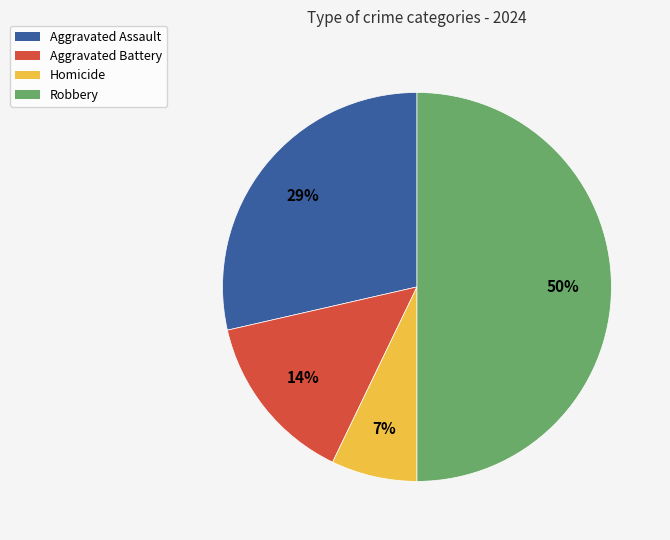

How many slices are in this pie chart?

4